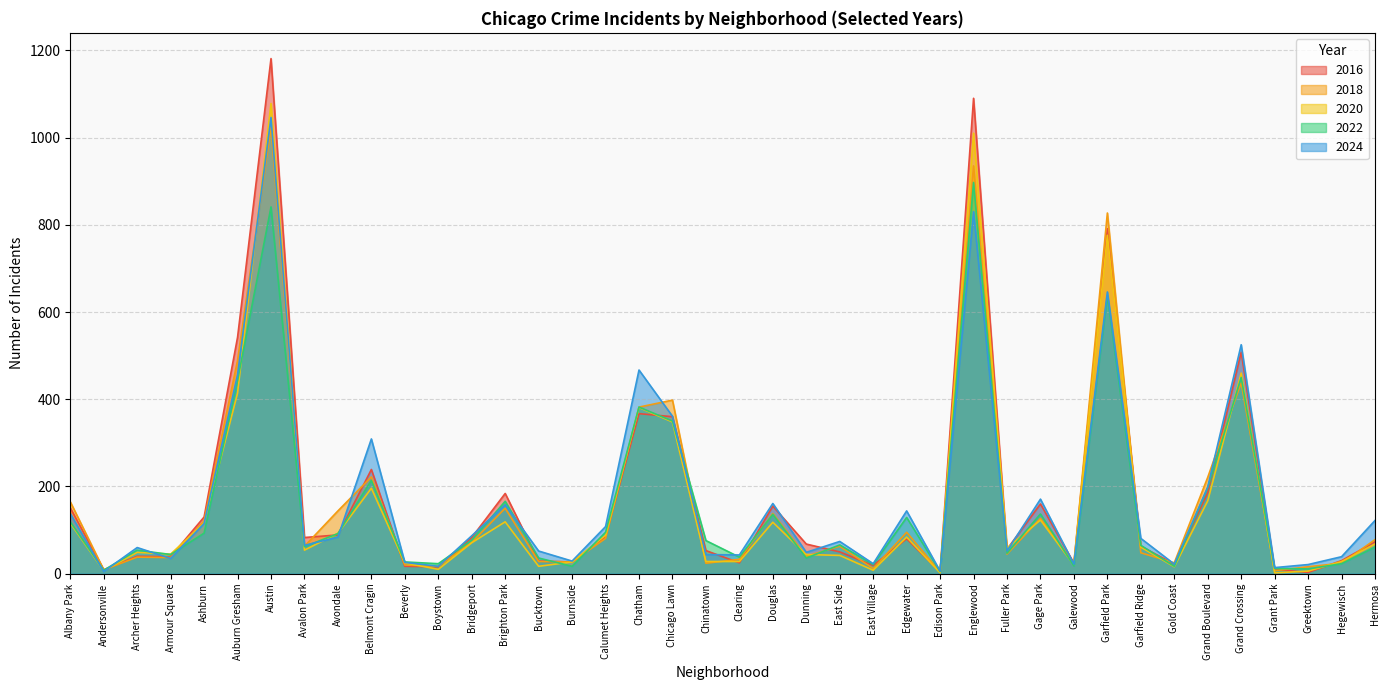

Reading left to right, what are all the values shown in this chart?

2016: Albany Park=151	Andersonville=9	Archer Heights=40	Armour Square=39	Ashburn=130	Auburn Gresham=542	Austin=1181	Avalon Park=83	Avondale=89	Belmont Cragin=239	Beverly=17	Boystown=16	Bridgeport=83	Brighton Park=184	Bucktown=29	Burnside=27	Calumet Heights=85	Chatham=367	Chicago Lawn=360	Chinatown=53	Clearing=25	Douglas=155	Dunning=68	East Side=50	East Village=19	Edgewater=80	Edison Park=4	Englewood=1090	Fuller Park=56	Gage Park=160	Galewood=24	Garfield Park=791	Garfield Ridge=63	Gold Coast=22	Grand Boulevard=186	Grand Crossing=508	Grant Park=10	Greektown=3	Hegewisch=30	Hermosa=73
2018: Albany Park=165	Andersonville=9	Archer Heights=38	Armour Square=37	Ashburn=121	Auburn Gresham=489	Austin=1024	Avalon Park=63	Avondale=144	Belmont Cragin=222	Beverly=20	Boystown=17	Bridgeport=72	Brighton Park=150	Bucktown=28	Burnside=27	Calumet Heights=81	Chatham=382	Chicago Lawn=398	Chinatown=24	Clearing=33	Douglas=138	Dunning=40	East Side=63	East Village=12	Edgewater=95	Edison Park=4	Englewood=935	Fuller Park=45	Gage Park=127	Galewood=23	Garfield Park=827	Garfield Ridge=48	Gold Coast=25	Grand Boulevard=221	Grand Crossing=438	Grant Park=7	Greektown=16	Hegewisch=24	Hermosa=78
2020: Albany Park=116	Andersonville=7	Archer Heights=49	Armour Square=45	Ashburn=116	Auburn Gresham=414	Austin=1078	Avalon Park=54	Avondale=93	Belmont Cragin=196	Beverly=25	Boystown=10	Bridgeport=71	Brighton Park=119	Bucktown=17	Burnside=27	Calumet Heights=88	Chatham=381	Chicago Lawn=348	Chinatown=28	Clearing=28	Douglas=118	Dunning=44	East Side=42	East Village=8	Edgewater=84	Edison Park=2	Englewood=1010	Fuller Park=59	Gage Park=123	Galewood=20	Garfield Park=776	Garfield Ridge=61	Gold Coast=16	Grand Boulevard=167	Grand Crossing=460	Grant Park=2	Greektown=6	Hegewisch=28	Hermosa=68
2022: Albany Park=119	Andersonville=8	Archer Heights=54	Armour Square=44	Ashburn=93	Auburn Gresham=443	Austin=841	Avalon Park=62	Avondale=92	Belmont Cragin=214	Beverly=27	Boystown=23	Bridgeport=77	Brighton Park=166	Bucktown=36	Burnside=17	Calumet Heights=95	Chatham=382	Chicago Lawn=350	Chinatown=76	Clearing=38	Douglas=136	Dunning=36	East Side=66	East Village=21	Edgewater=129	Edison Park=5	Englewood=897	Fuller Park=47	Gage Park=137	Galewood=18	Garfield Park=637	Garfield Ridge=65	Gold Coast=17	Grand Boulevard=197	Grand Crossing=450	Grant Park=12	Greektown=11	Hegewisch=23	Hermosa=61
2024: Albany Park=138	Andersonville=5	Archer Heights=60	Armour Square=35	Ashburn=115	Auburn Gresham=456	Austin=1046	Avalon Park=65	Avondale=84	Belmont Cragin=309	Beverly=26	Boystown=17	Bridgeport=87	Brighton Park=158	Bucktown=52	Burnside=29	Calumet Heights=108	Chatham=467	Chicago Lawn=361	Chinatown=44	Clearing=43	Douglas=161	Dunning=49	East Side=74	East Village=23	Edgewater=144	Edison Park=6	Englewood=830	Fuller Park=52	Gage Park=171	Galewood=22	Garfield Park=646	Garfield Ridge=81	Gold Coast=22	Grand Boulevard=199	Grand Crossing=525	Grant Park=14	Greektown=21	Hegewisch=39	Hermosa=122